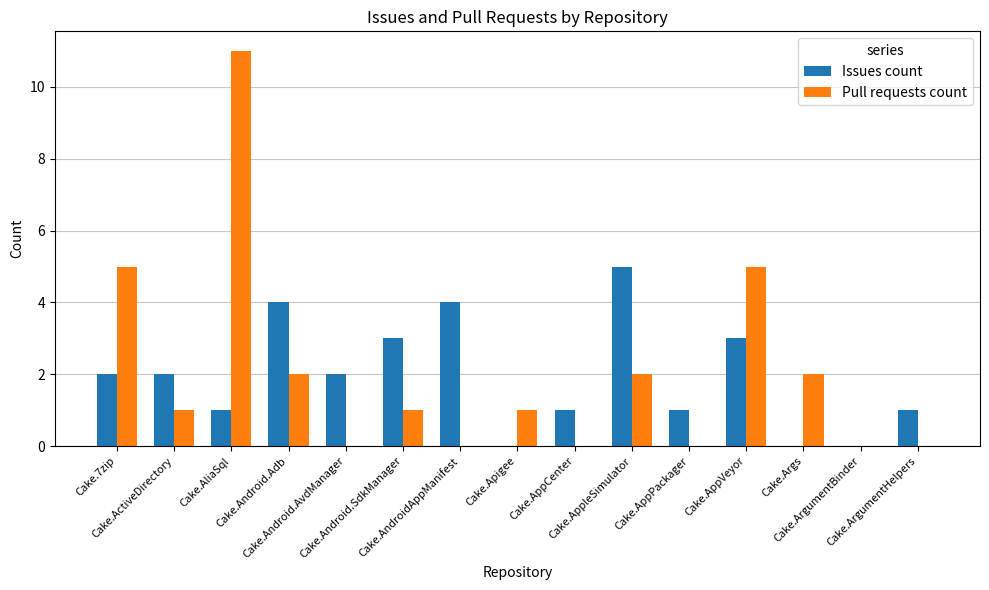

What value does the Pull requests count series have at Cake.Android.SdkManager?

1